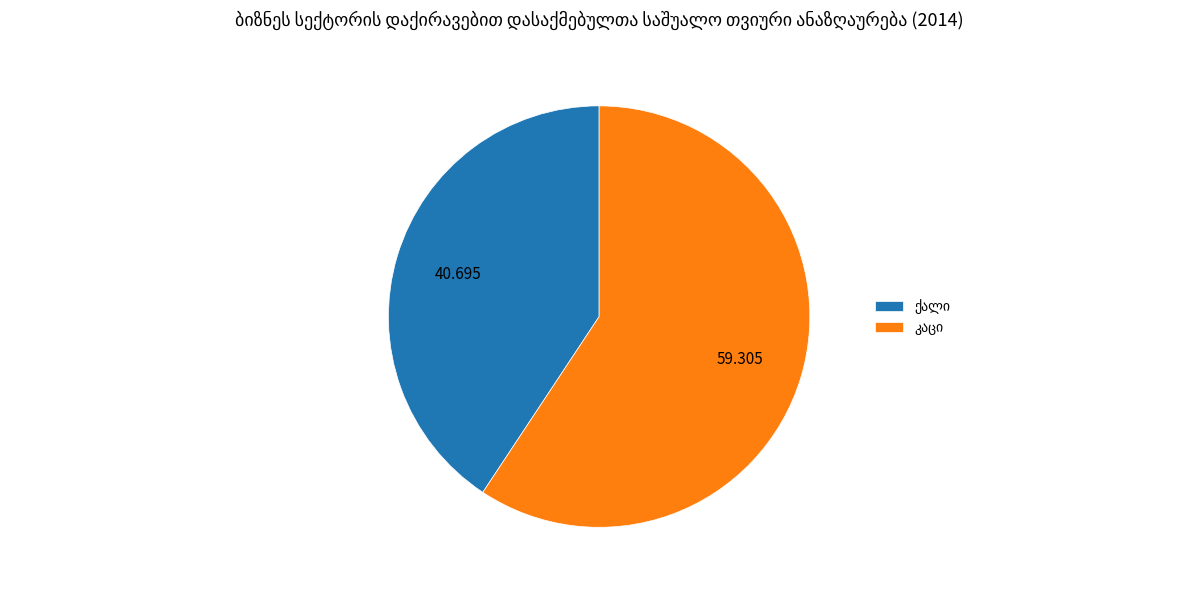

Is there a majority slice in this chart?

Yes